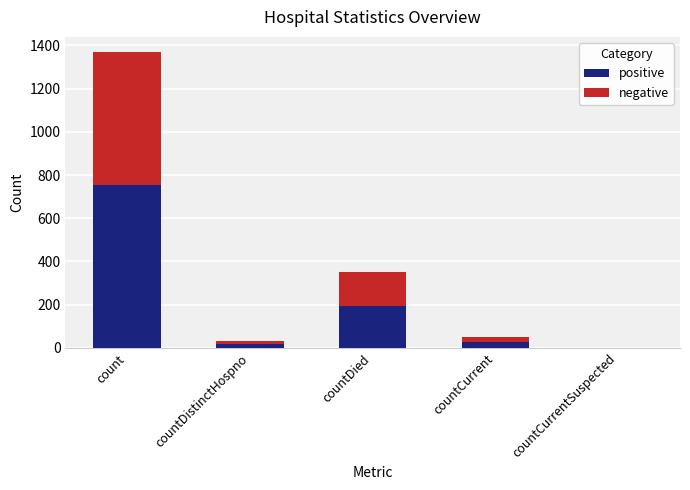

What is the sum of the positive values at count and countDied?

946.0